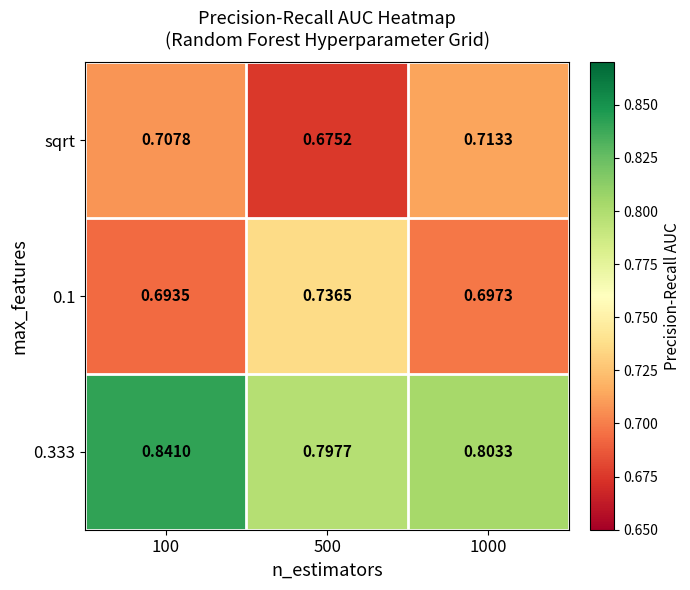

Is the value of 0.1 at 100 greater than the value of sqrt at 500?

Yes